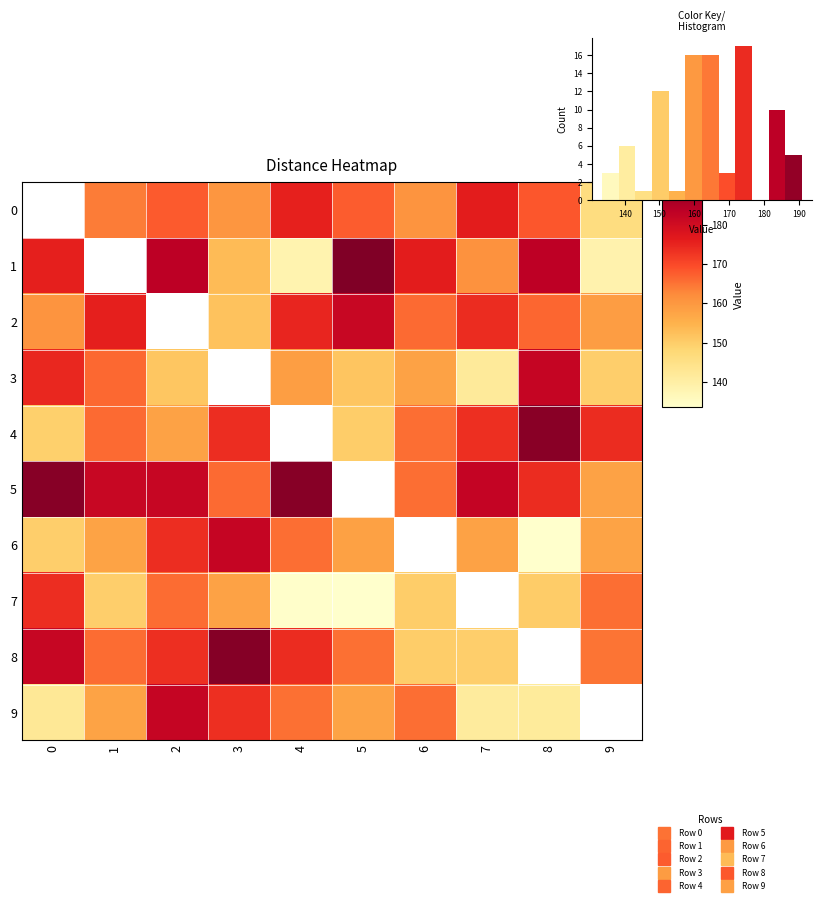

How many values in the 1 series are below 175?

5